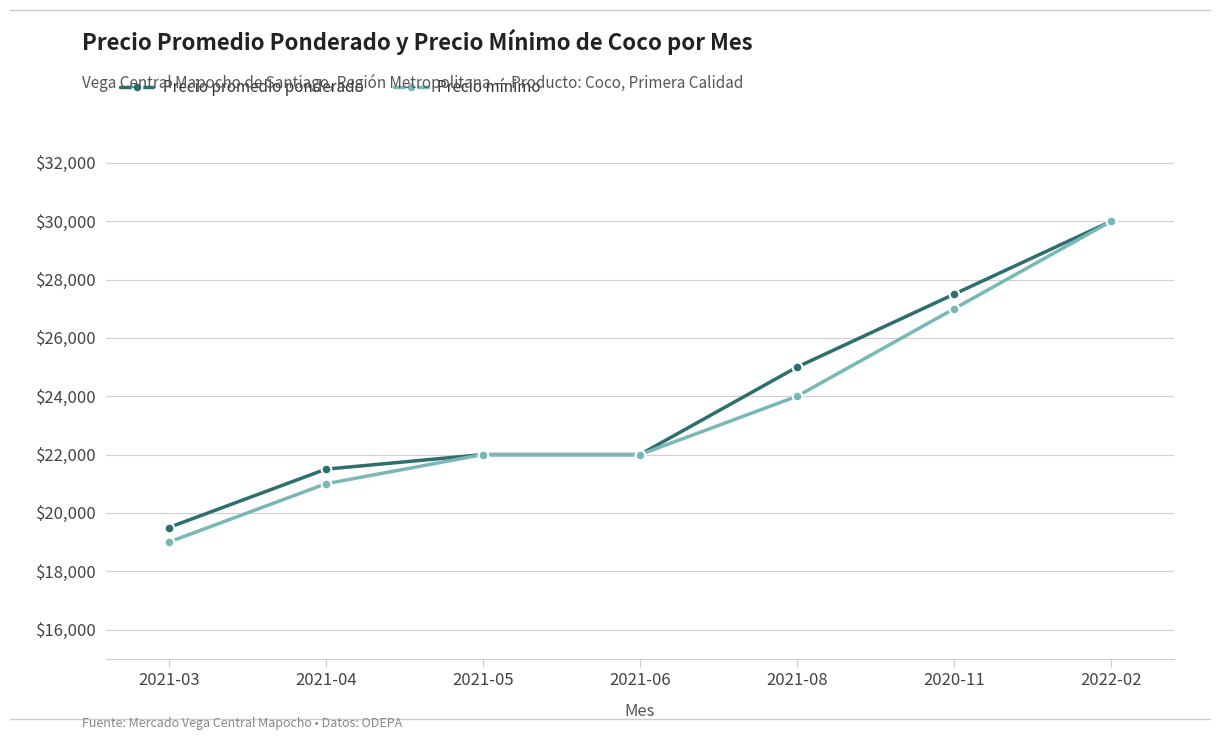

What is the difference between the second highest and minimum values in the Precio promedio ponderado series?

8000